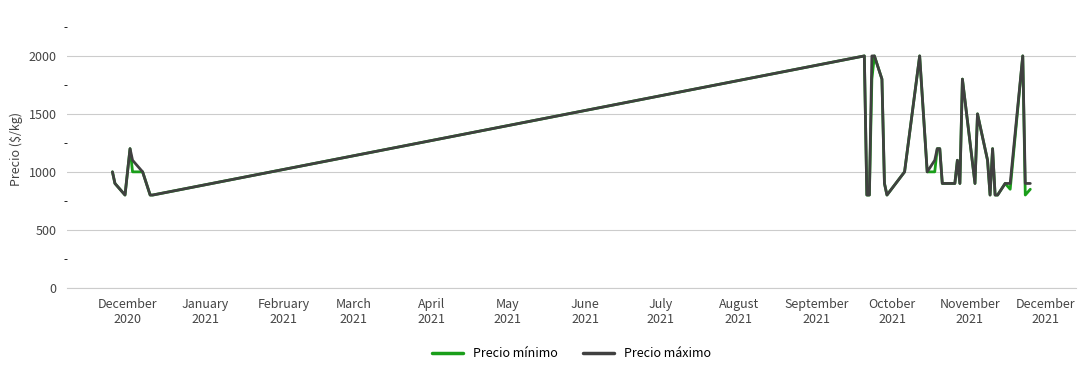

What is the lowest value of the Precio máximo series?

800